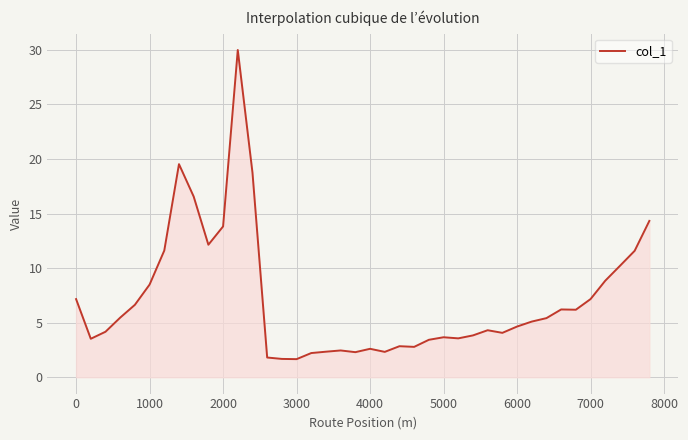

True or false: the data has more than 2 interior local peaks.

True